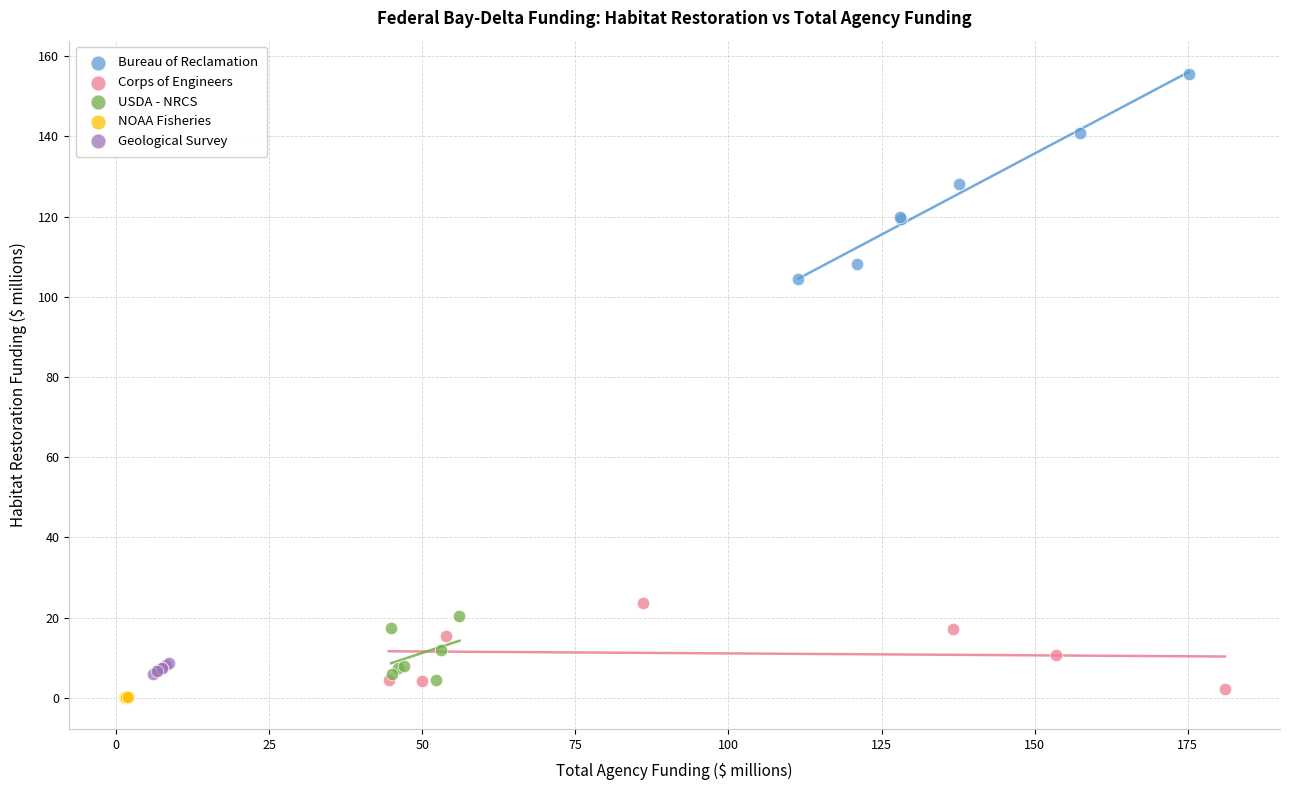

Which series has the largest Y range (max minus min)?

Bureau of Reclamation